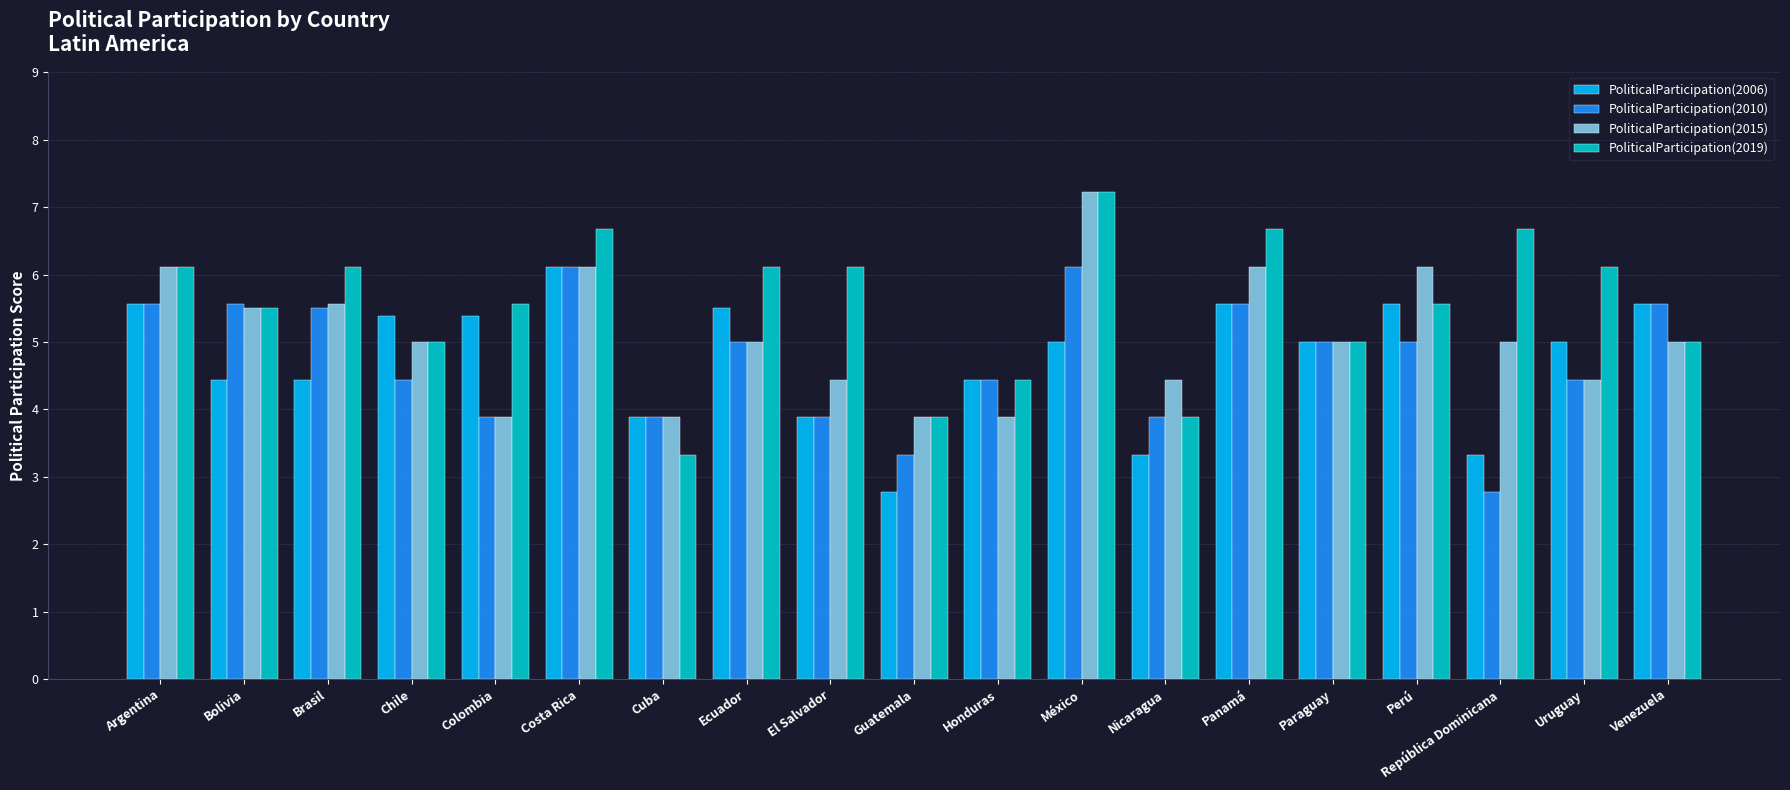

What are all the series names shown in the legend?

PoliticalParticipation(2006), PoliticalParticipation(2010), PoliticalParticipation(2015), PoliticalParticipation(2019)